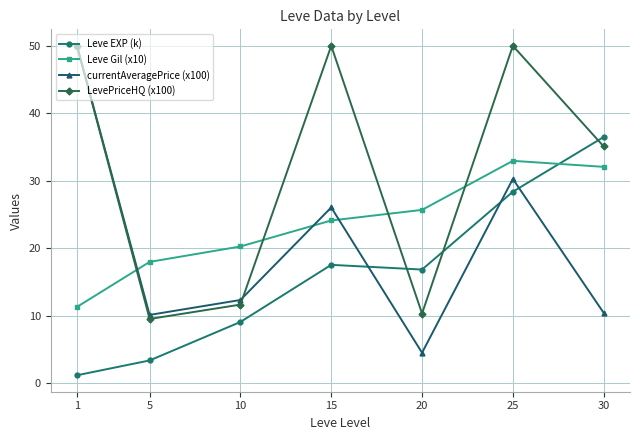

Reading left to right, list all the values displayed in this chart.

Leve EXP (k): 1=1.2	5=3.4	10=9.1	15=17.6	20=16.9	25=28.4	30=36.5
Leve Gil (x10): 1=11.3	5=18.0	10=20.3	15=24.1	20=25.7	25=33.0	30=32.1
currentAveragePrice (x100): 1=50.0	5=10.1	10=12.4	15=26.1	20=4.5	25=30.3	30=10.5
LevePriceHQ (x100): 1=50.0	5=9.5	10=11.7	15=50.0	20=10.4	25=50.0	30=35.1